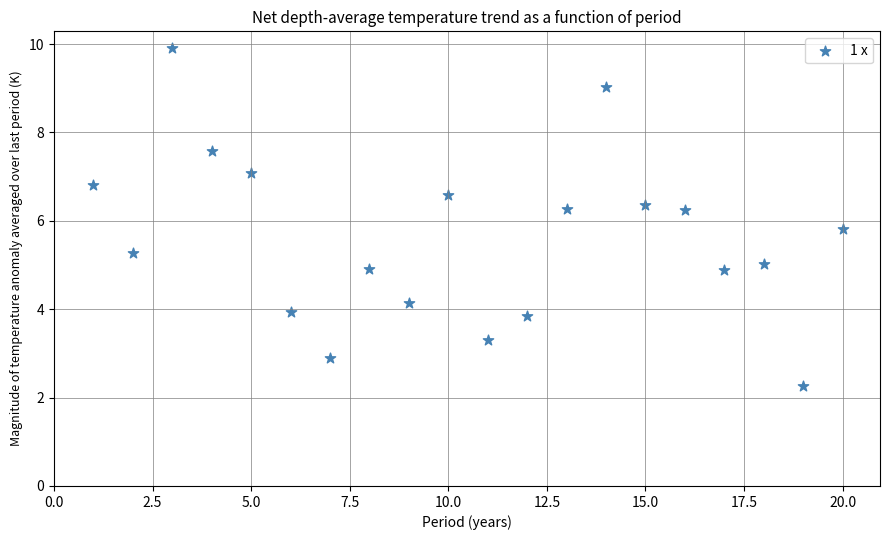

What is the range of Y values (max minus min)?

7.6